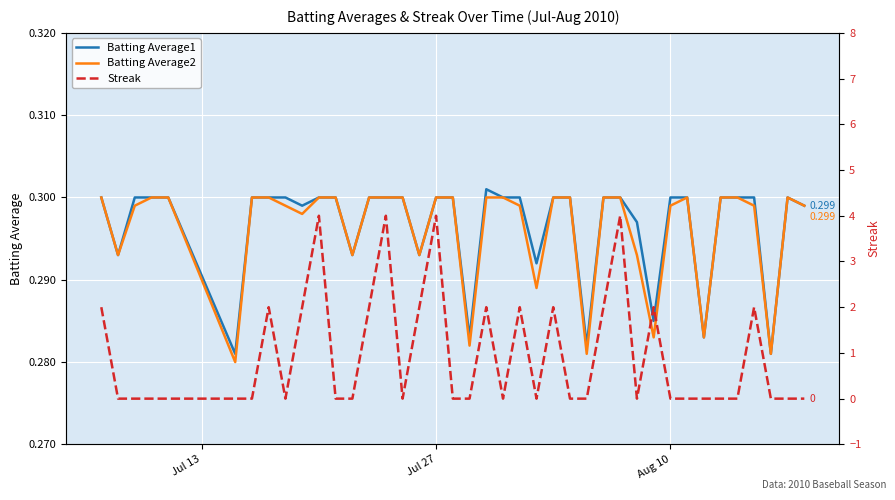

What is the highest value of the Streak series?

4.0